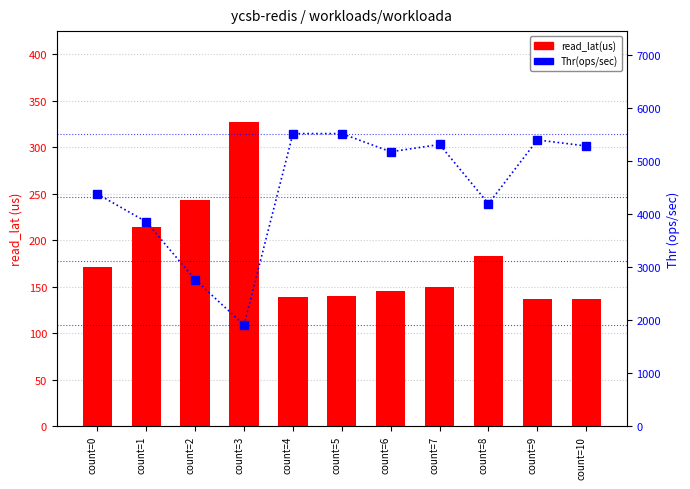

Read the Thr(ops/sec) value at count=9.

5405.4